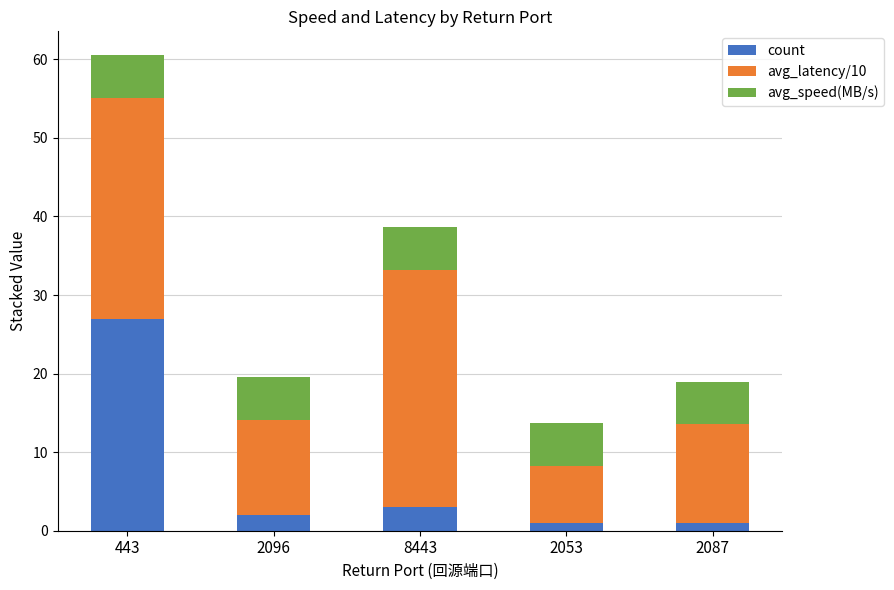

What is the difference between the maximum and minimum values in the count series?

26.0